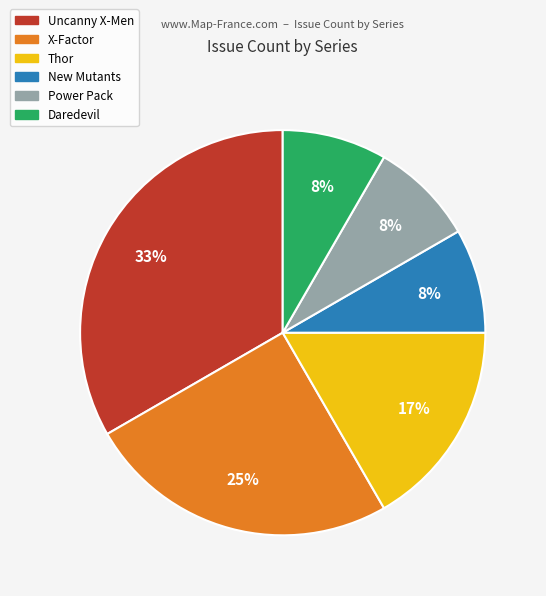

To the nearest percent, what portion does New Mutants represent?

8%